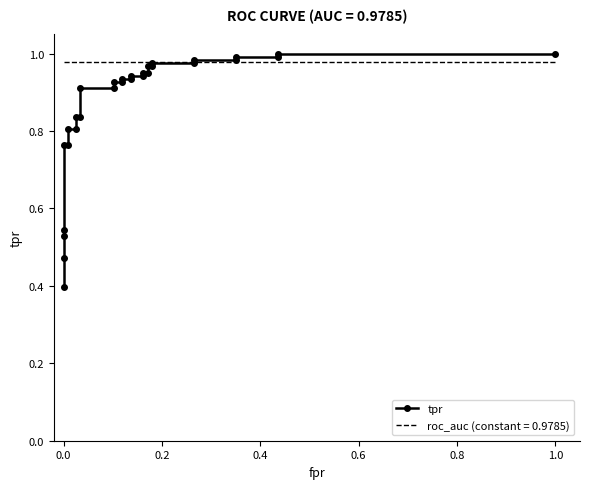

Reading left to right, what are all the values shown in this chart?

0.4	0.5	0.5	0.5	0.8	0.8	0.8	0.8	0.8	0.8	0.9	0.9	0.9	0.9	0.9	0.9	0.9	0.9	1.0	1.0	1.0	1.0	1.0	1.0	1.0	1.0	1.0	1.0	1.0	1.0